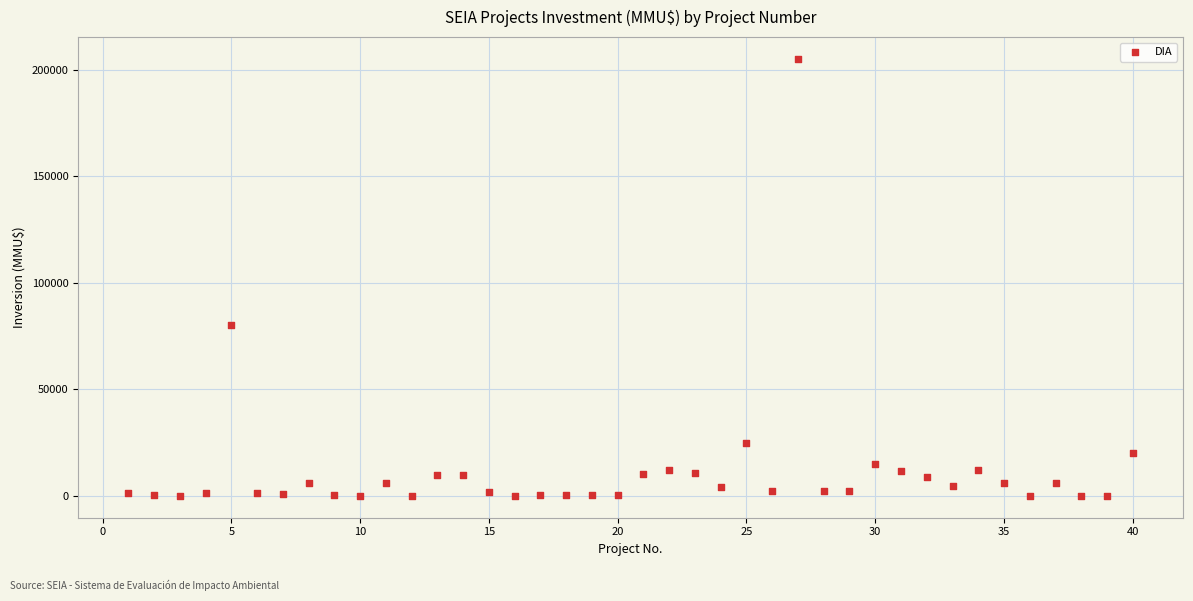

What is the range of Y values (max minus min)?

204960